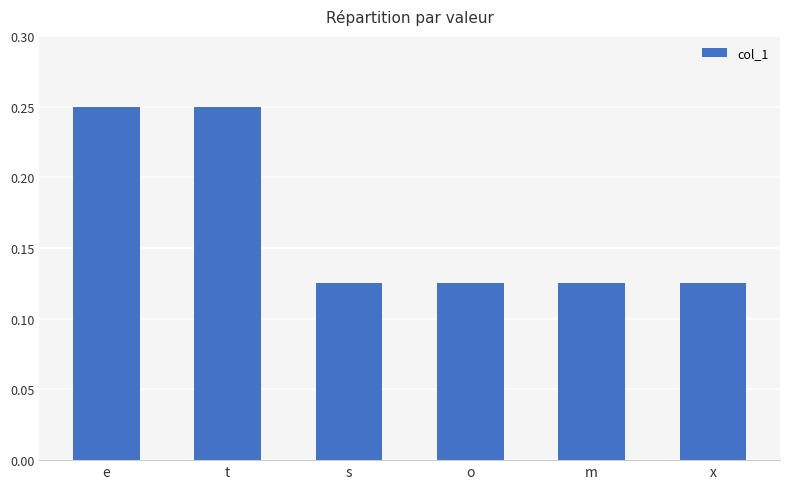

What is the label of the 6th bar from the left?

x